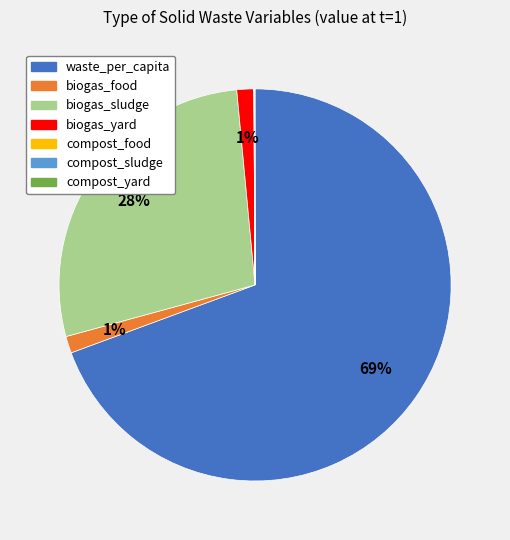

Does any single category account for the majority?

Yes